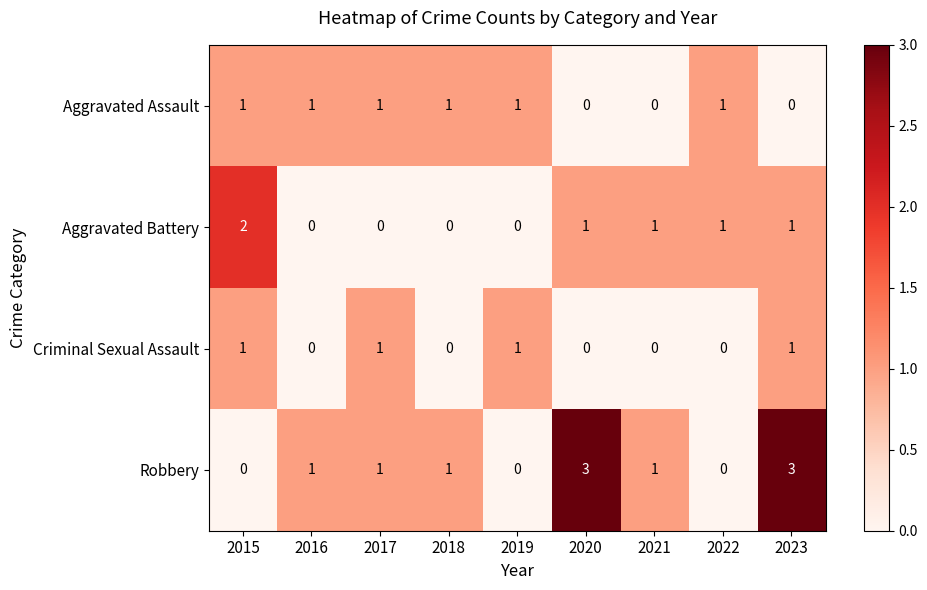

Between 2020 and 2022, which series saw the biggest shift?

Robbery